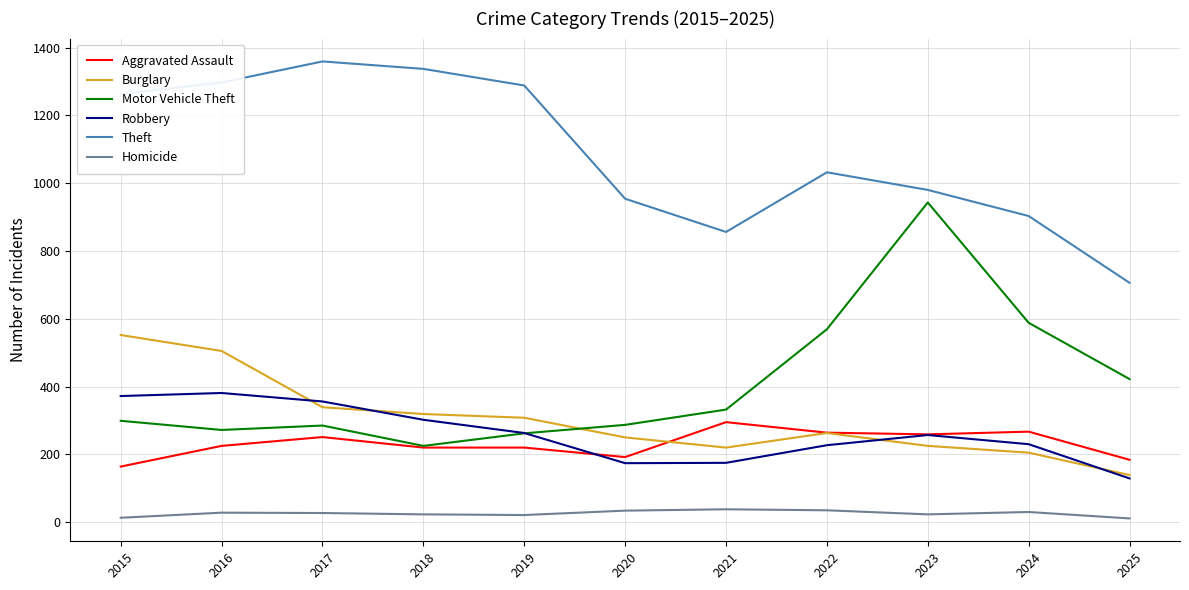

True or false: Homicide and Burglary intersect in this chart.

False